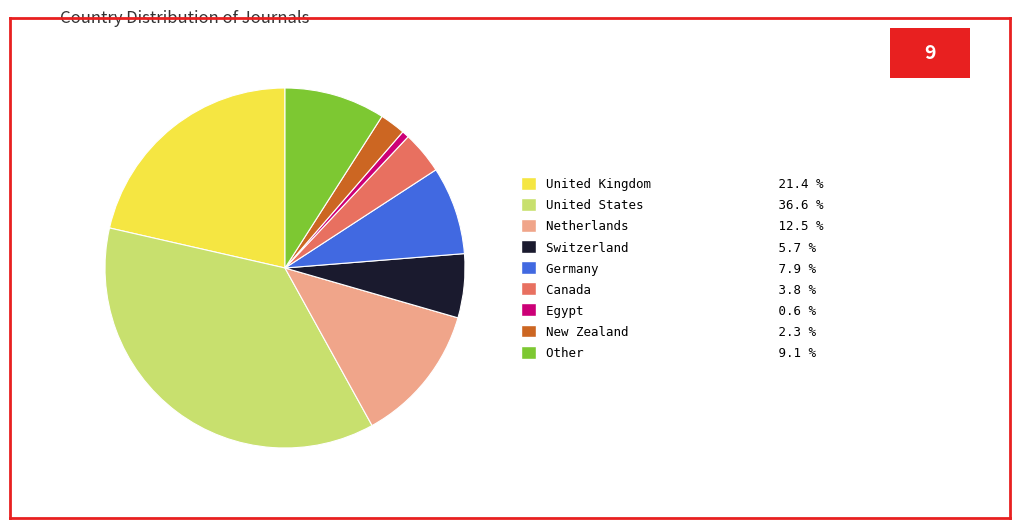

Does any single category account for the majority?

No